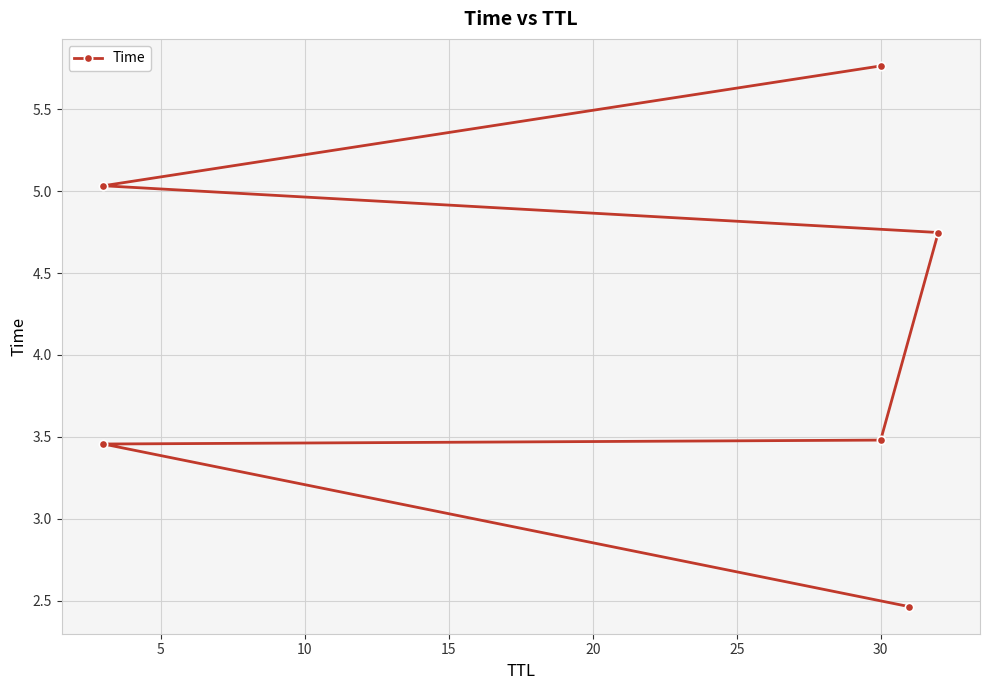

How many values are below 4?

3